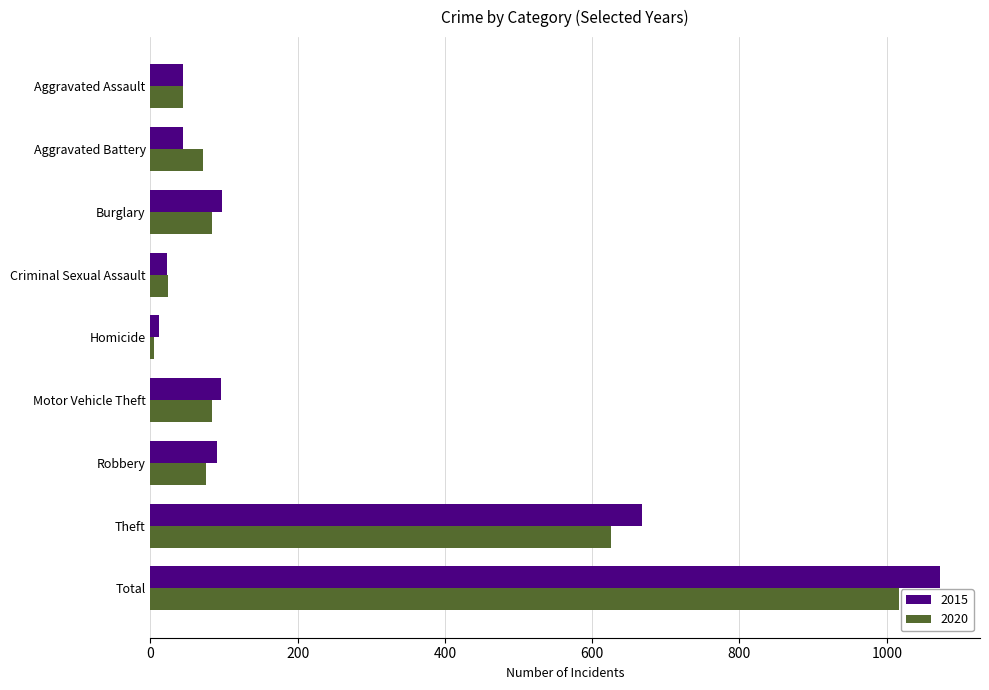

Which series has the widest spread of values?

2015